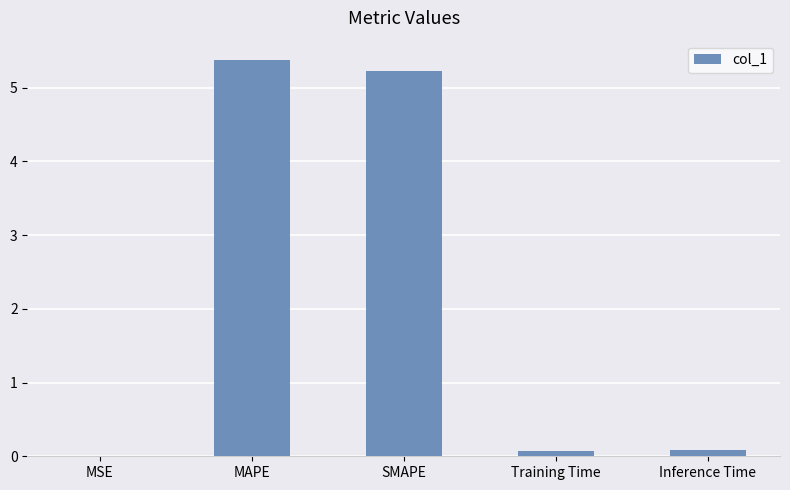

Read the value at SMAPE.

5.2